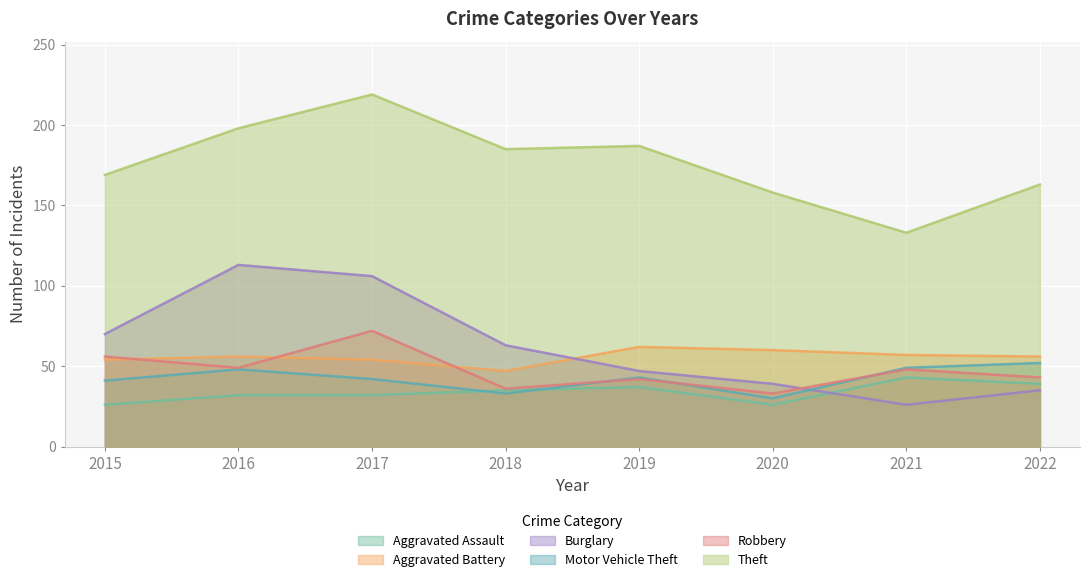

Rank the categories by Aggravated Battery value from lowest to highest.

2018, 2015, 2017, 2016, 2022, 2021, 2020, 2019